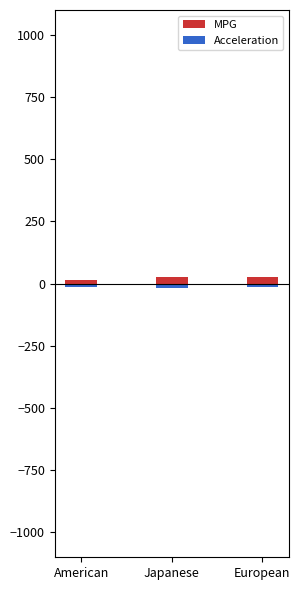

Does the chart contain any negative values?

Yes